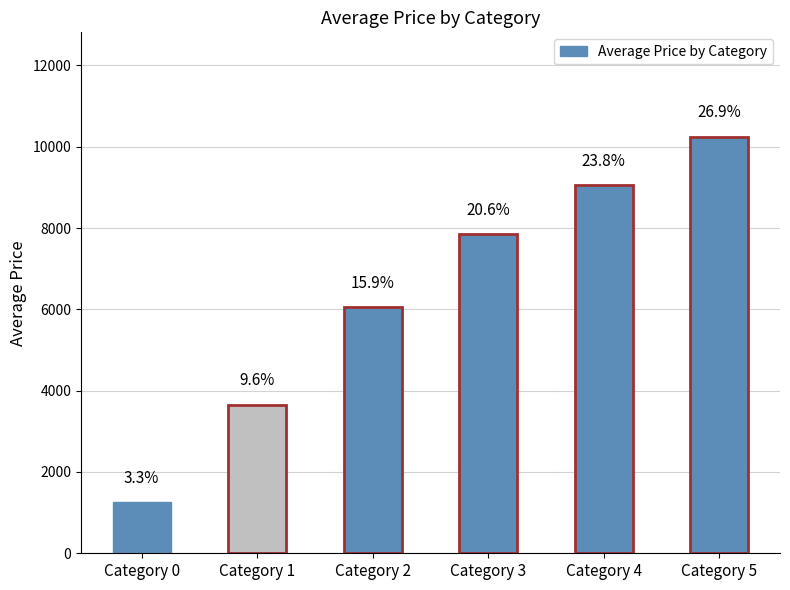

Reading left to right, transcribe all the data shown in this chart.

Category 0=1250	Category 1=3650	Category 2=6050	Category 3=7850	Category 4=9050	Category 5=10250